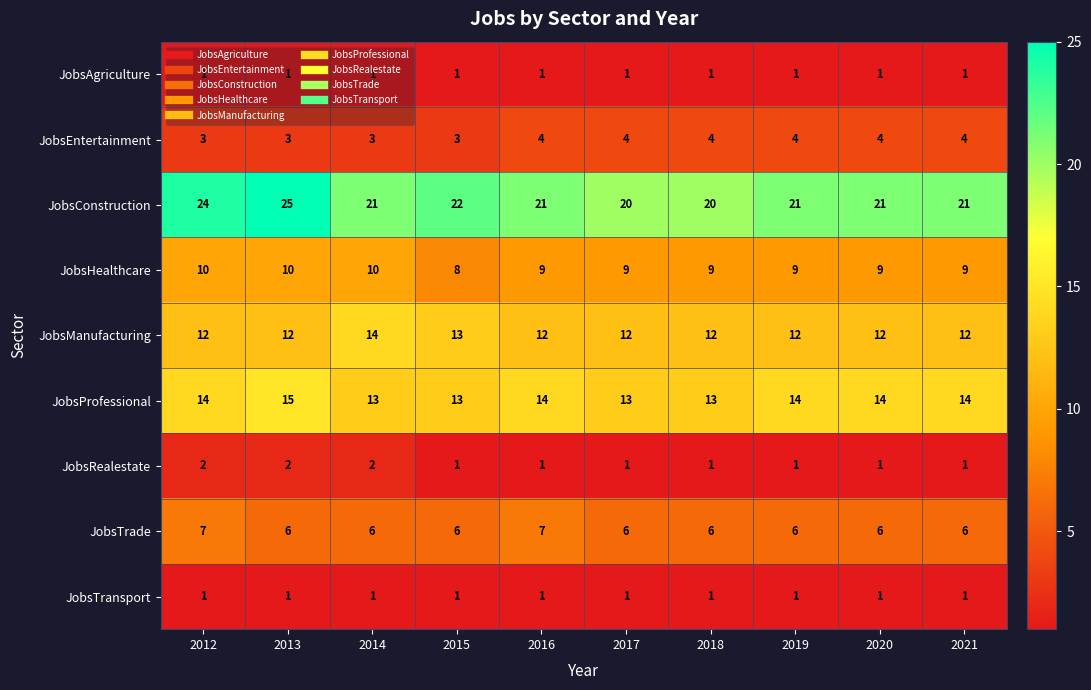

What is the spread (max minus min) of values at 2013?

24